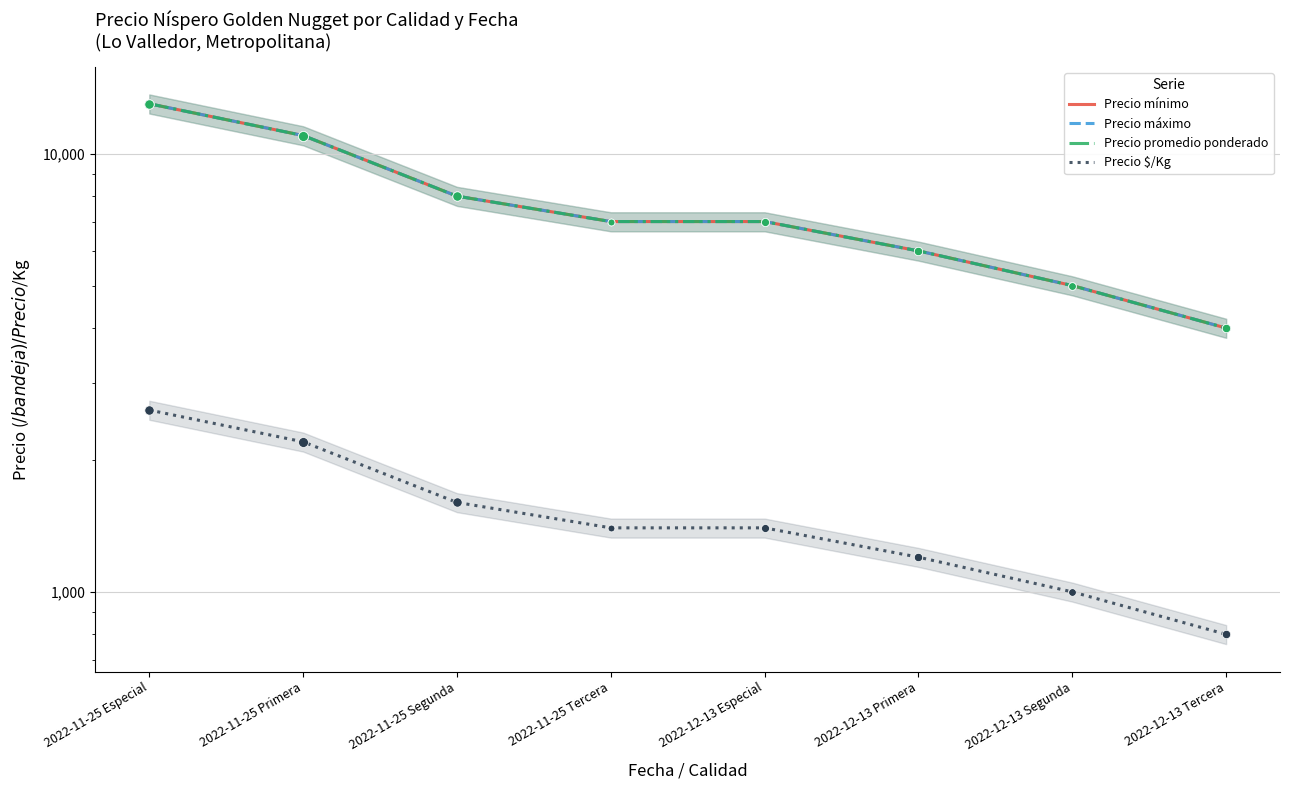

Is the value of Precio $/Kg at 2022-12-13 Tercera greater than the value of Precio promedio ponderado at 2022-11-25 Tercera?

No